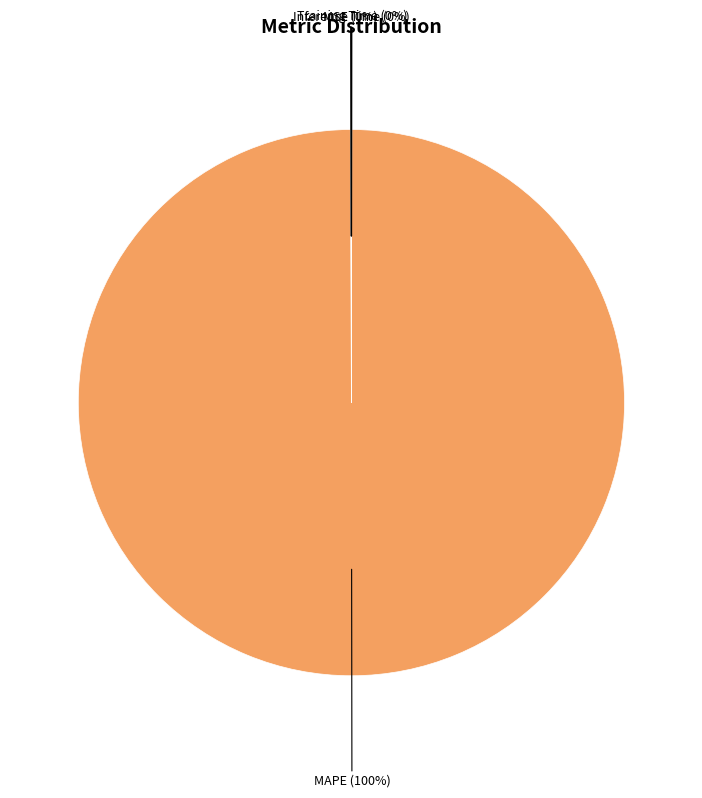

Which category accounts for the majority?

MAPE